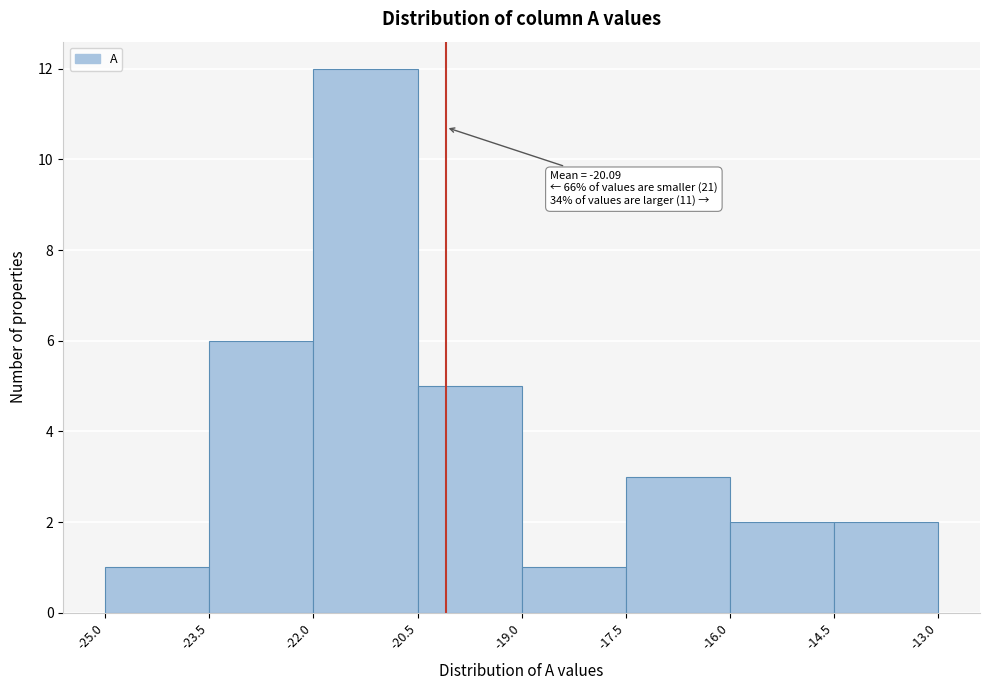

Over which range of the x-axis is the bar tallest?

-22.0 to -20.5